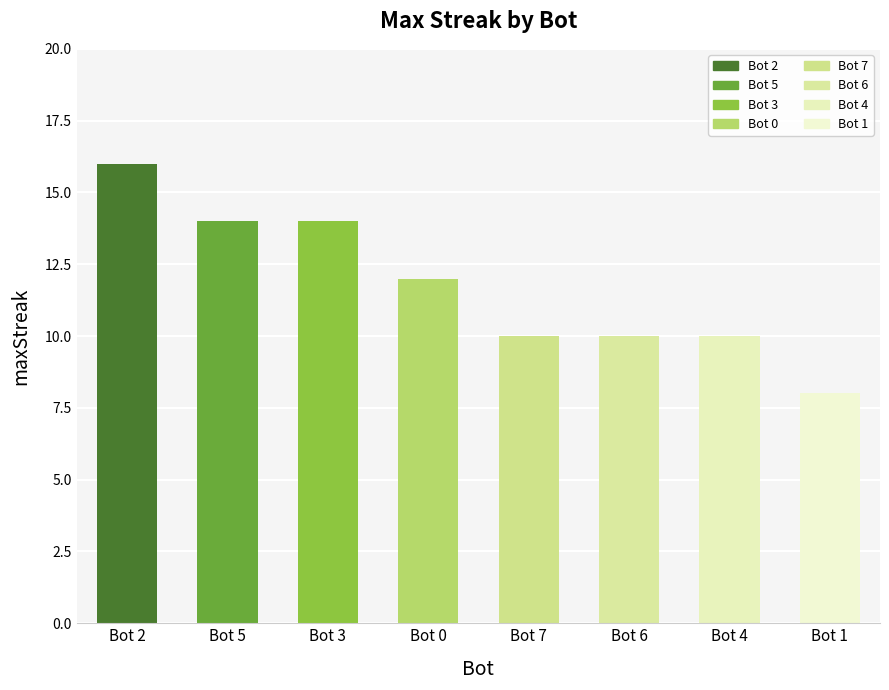

Where is the data nearest to the value 12?

Bot 0